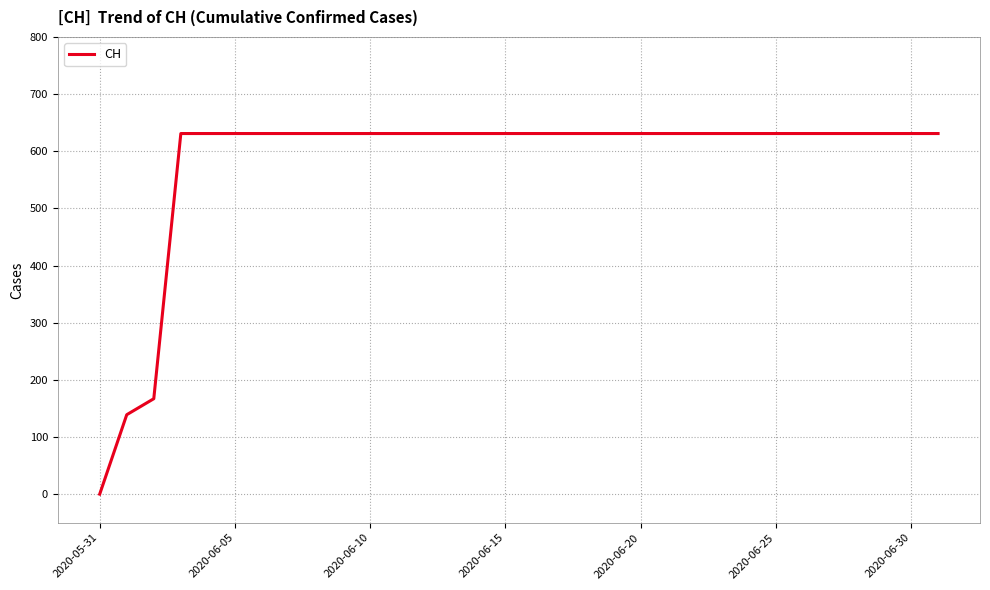

What is the maximum value shown in the chart?

631